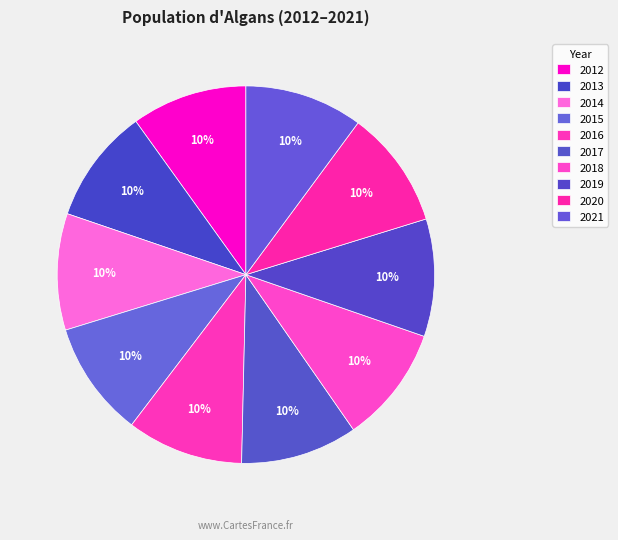

How many slices are in this pie chart?

10